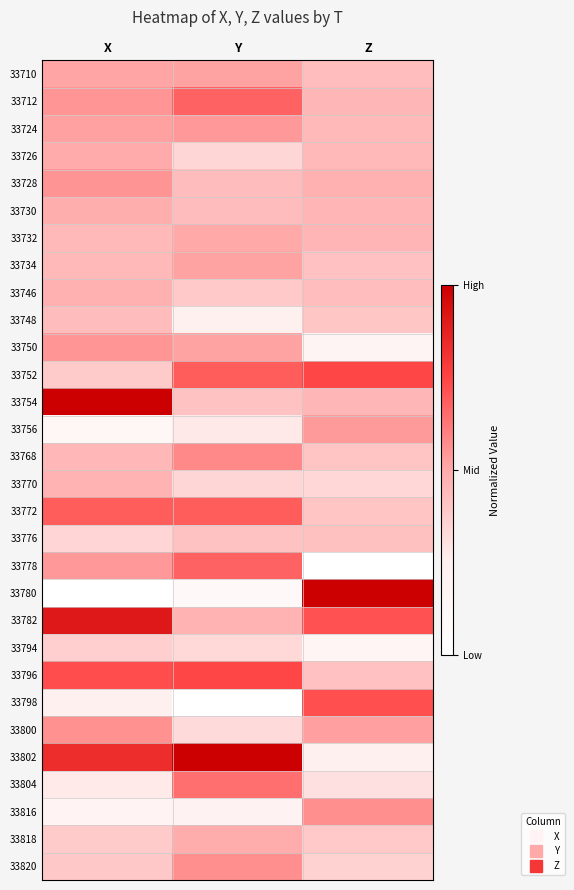

Reading left to right, extract all data points from this chart.

33710: X=0.5	Y=0.5	Z=0.4
33712: X=0.5	Y=0.7	Z=0.5
33724: X=0.5	Y=0.5	Z=0.4
33726: X=0.5	Y=0.3	Z=0.4
33728: X=0.6	Y=0.4	Z=0.5
33730: X=0.5	Y=0.4	Z=0.5
33732: X=0.4	Y=0.5	Z=0.5
33734: X=0.4	Y=0.5	Z=0.4
33746: X=0.5	Y=0.4	Z=0.4
33748: X=0.4	Y=0.2	Z=0.4
33750: X=0.5	Y=0.5	Z=0.2
33752: X=0.4	Y=0.7	Z=0.7
33754: X=1.0	Y=0.4	Z=0.5
33756: X=0.2	Y=0.3	Z=0.5
33768: X=0.5	Y=0.6	Z=0.4
33770: X=0.5	Y=0.3	Z=0.3
33772: X=0.7	Y=0.7	Z=0.4
33776: X=0.3	Y=0.4	Z=0.4
33778: X=0.5	Y=0.7	Z=0.0
33780: X=0.0	Y=0.1	Z=1.0
33782: X=0.9	Y=0.5	Z=0.7
33794: X=0.4	Y=0.3	Z=0.2
33796: X=0.7	Y=0.7	Z=0.4
33798: X=0.2	Y=0.0	Z=0.7
33800: X=0.6	Y=0.3	Z=0.5
33802: X=0.8	Y=1.0	Z=0.2
33804: X=0.3	Y=0.6	Z=0.3
33816: X=0.2	Y=0.2	Z=0.6
33818: X=0.4	Y=0.5	Z=0.4
33820: X=0.4	Y=0.6	Z=0.4